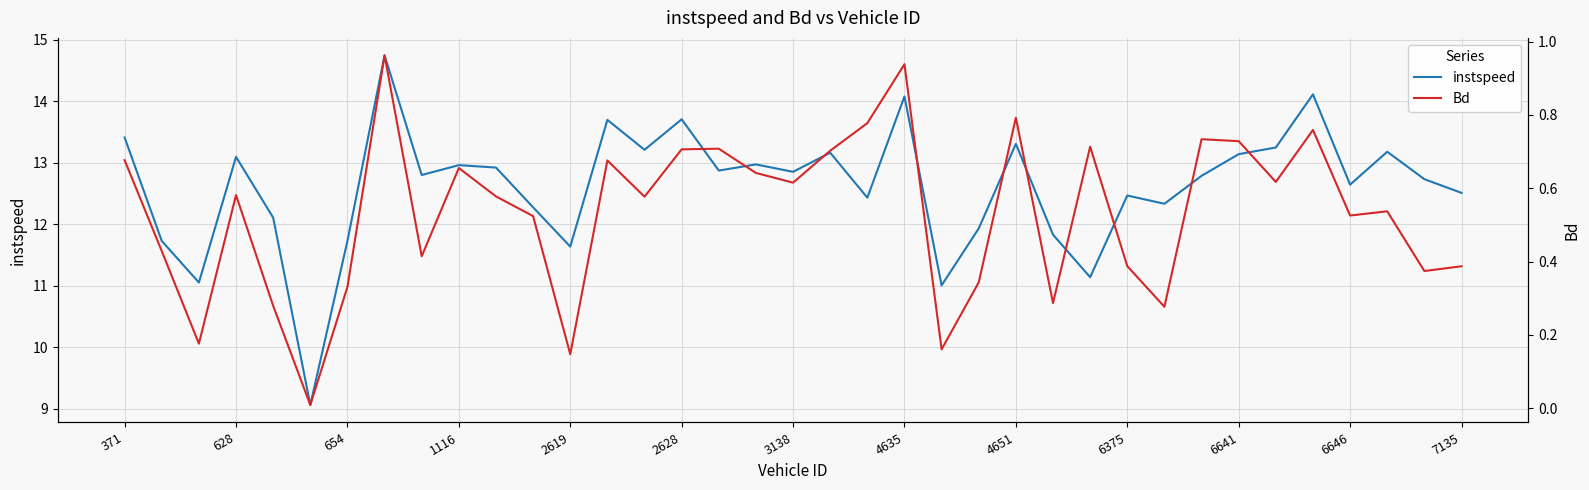

At how many categories does at least one series exceed 6?

37